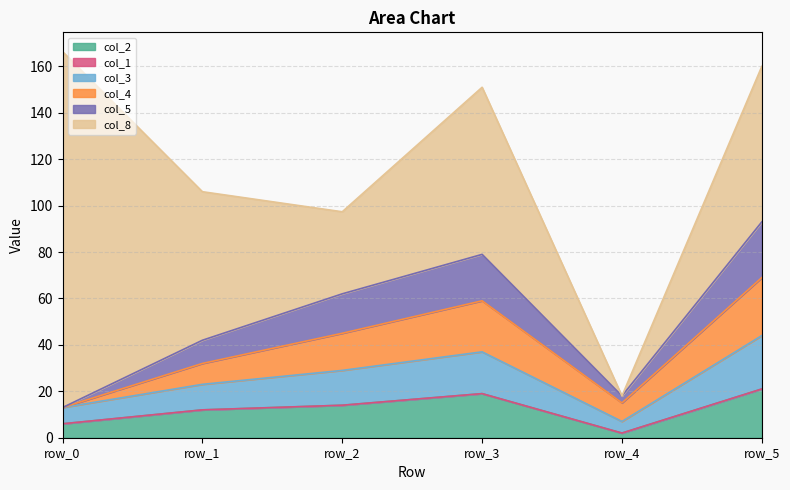

At which label is col_2 closest to 11?

row_1